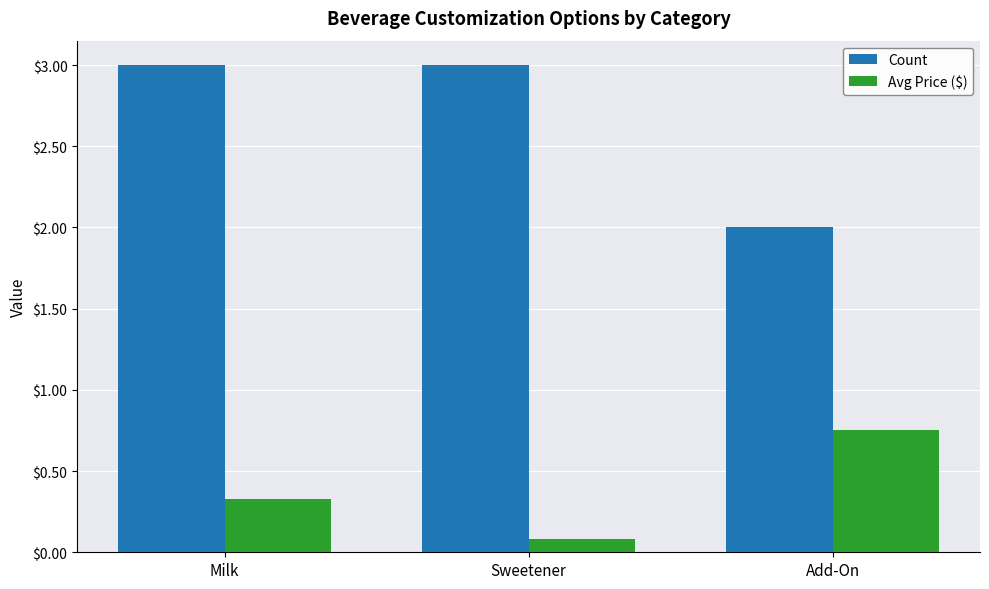

Does the chart contain stacked bars?

No